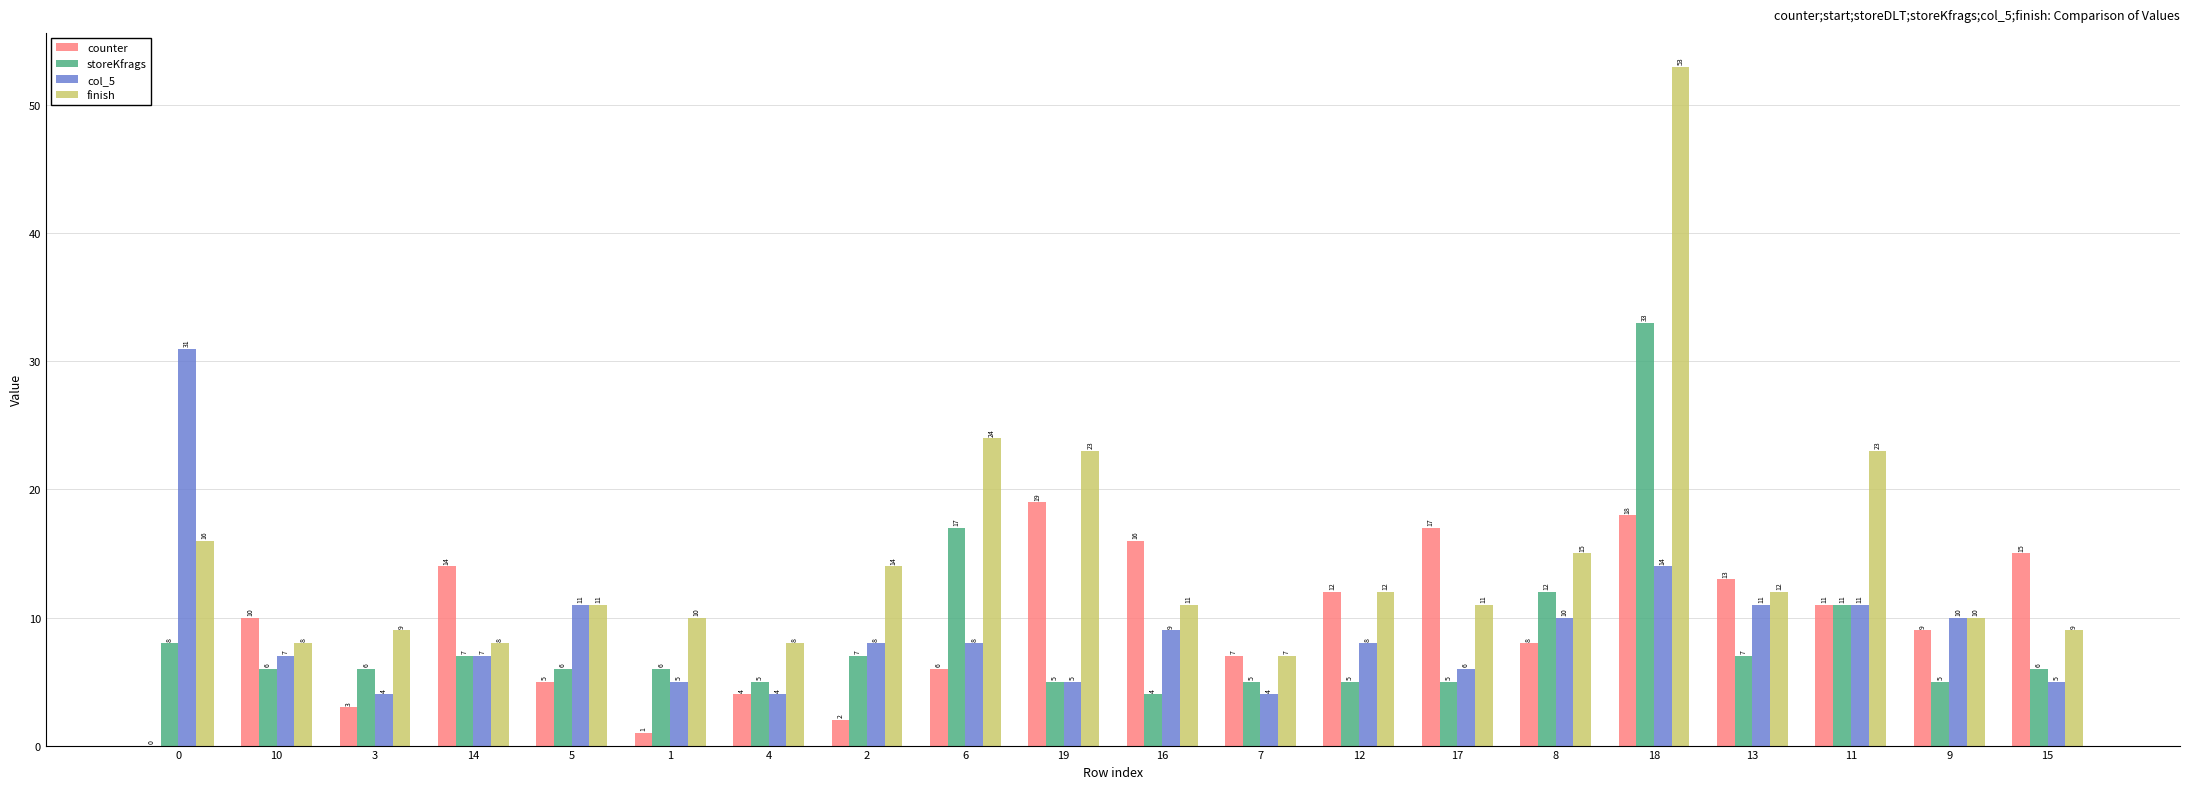

What is the highest value of the counter series?

19